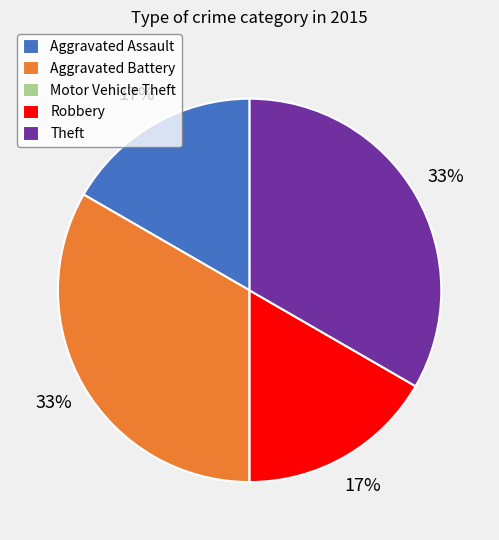

To the nearest percent, what percentage of the pie is Robbery?

17%